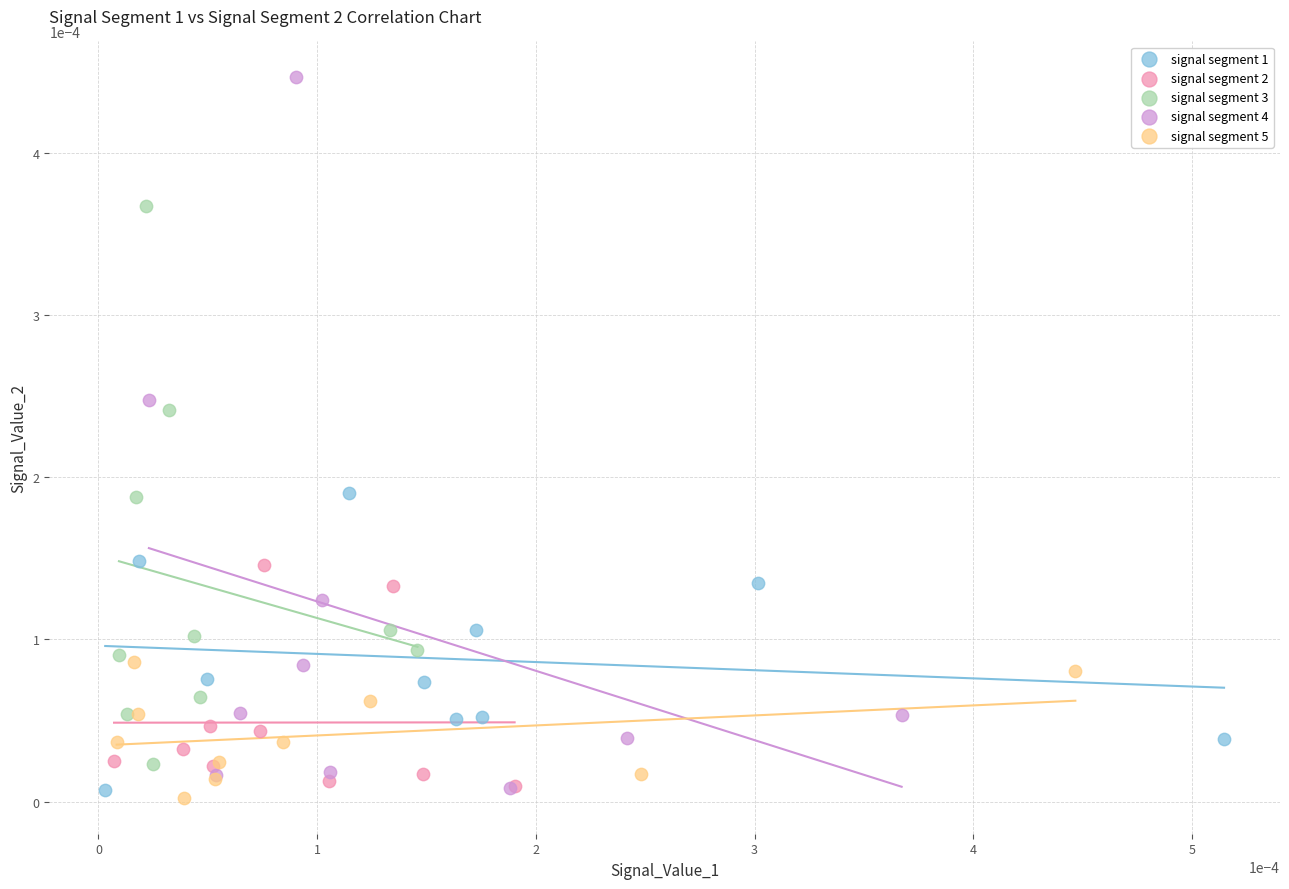

Which series reaches the minimum Y coordinate?

signal segment 5